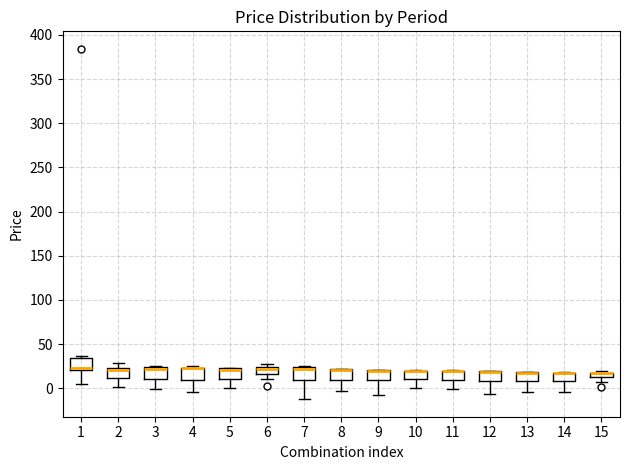

Where is the upper edge of the box at x = 9 on the y-axis? The values are not printed on the chart, so give them approximately, as read against the axis.

20